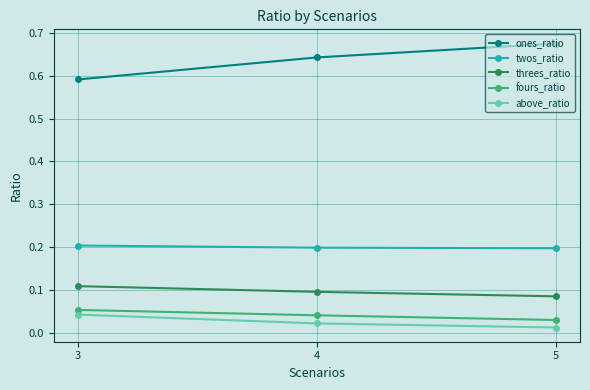

Is the value of above_ratio at 3 greater than the value of twos_ratio at 5?

No